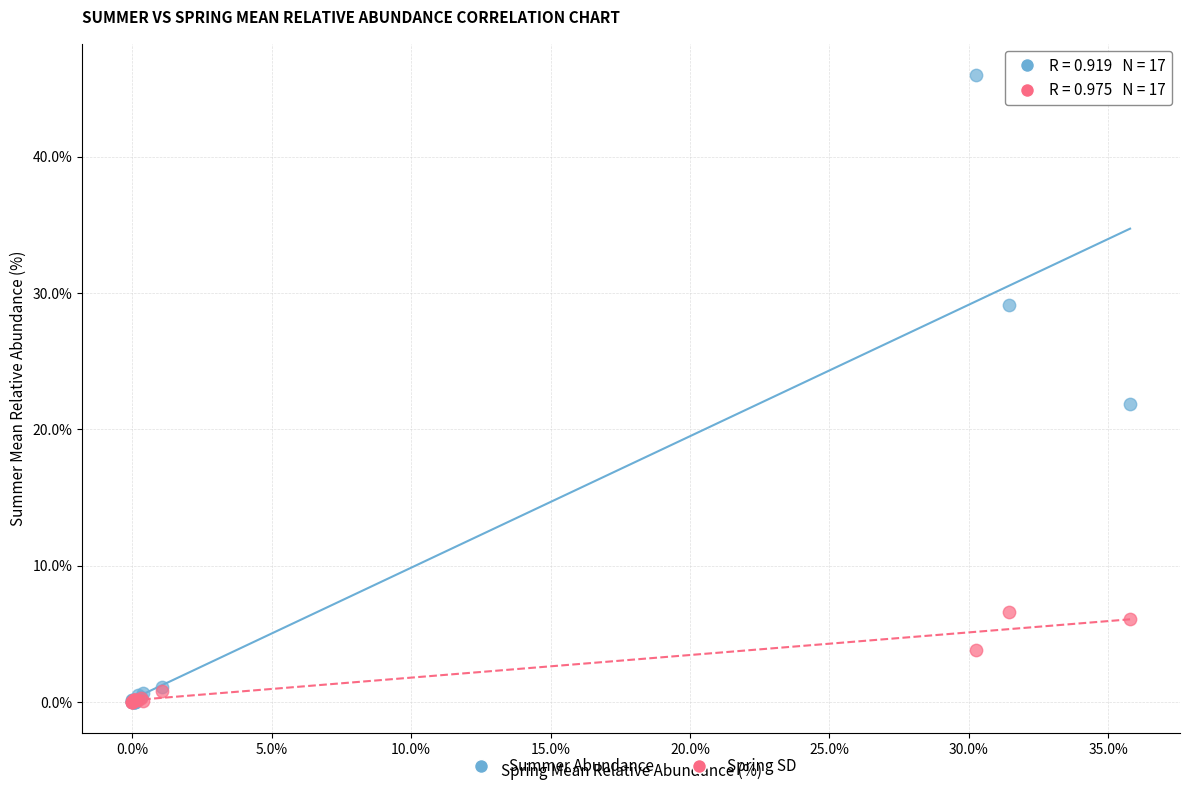

In the Spring SD series, what Y value is closest to 3?

3.8